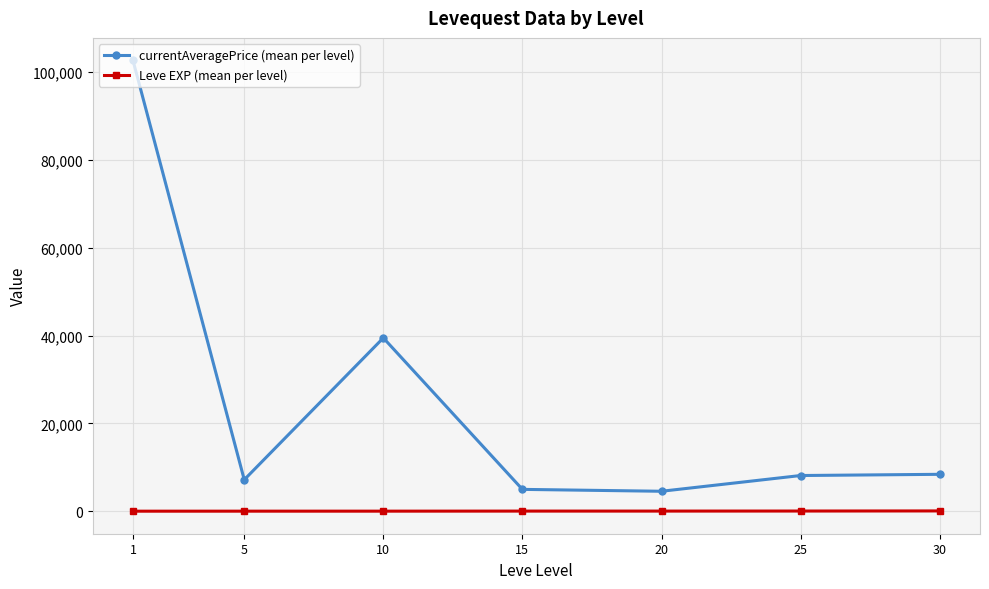

Is it true that currentAveragePrice (mean per level) equals 1765.2 at 5?

False